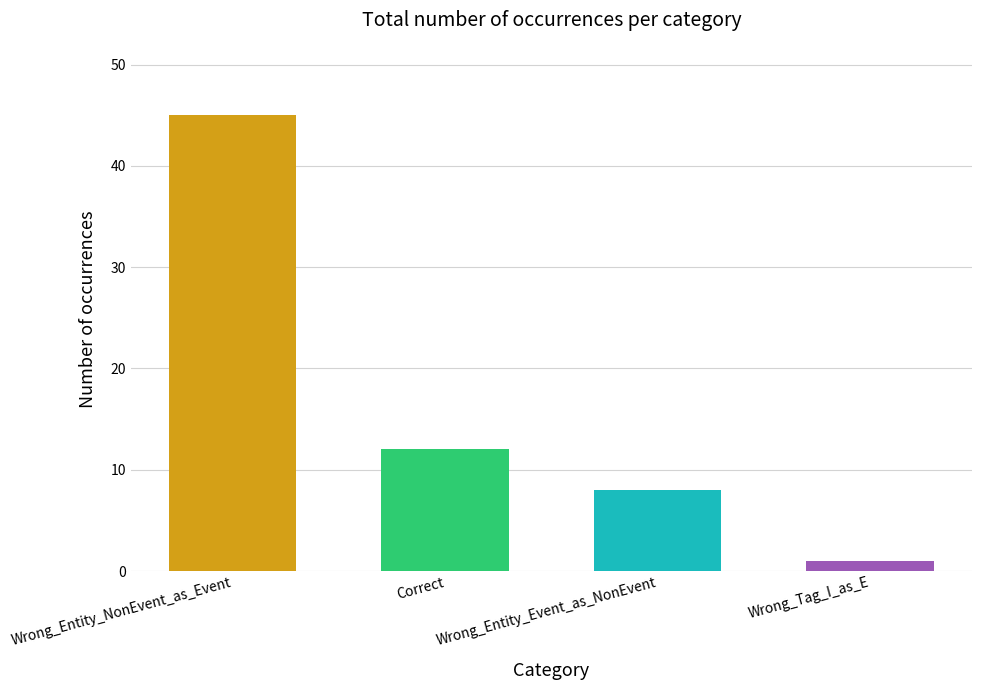

At which category does the chart reach its peak across all series?

Wrong_Entity_NonEvent_as_Event